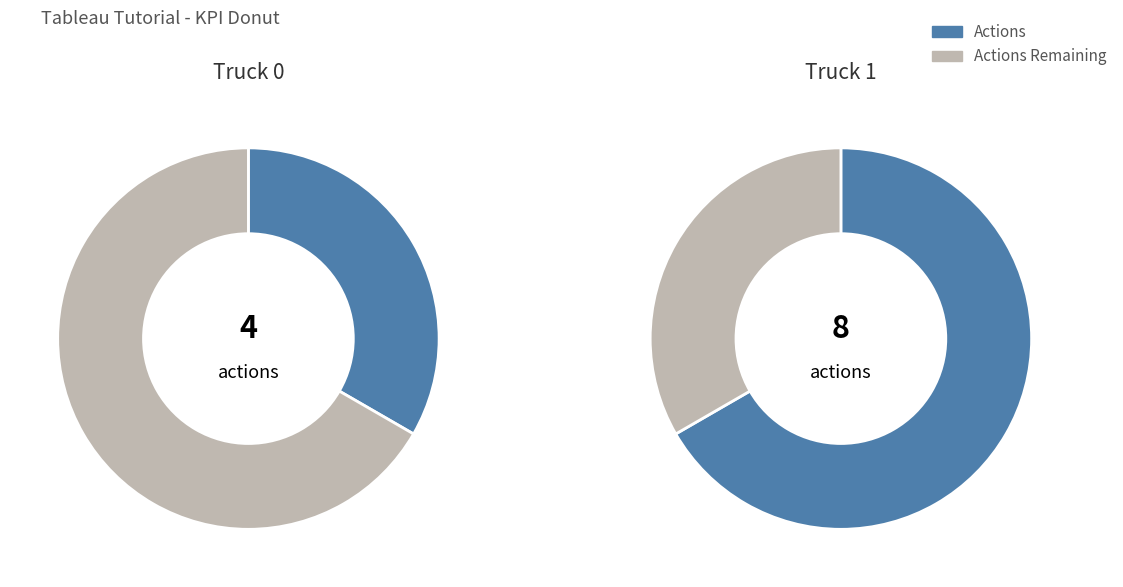

Do Truck 0 and Truck 1 together represent more than half of the pie?

Yes